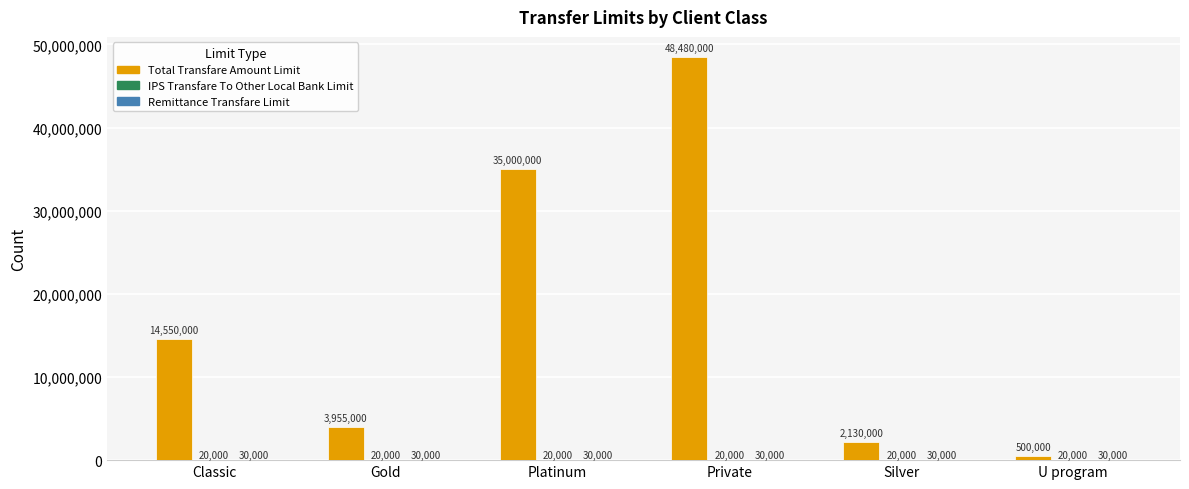

Is it true that Total Transfare Amount Limit equals 35000000 at Platinum?

True